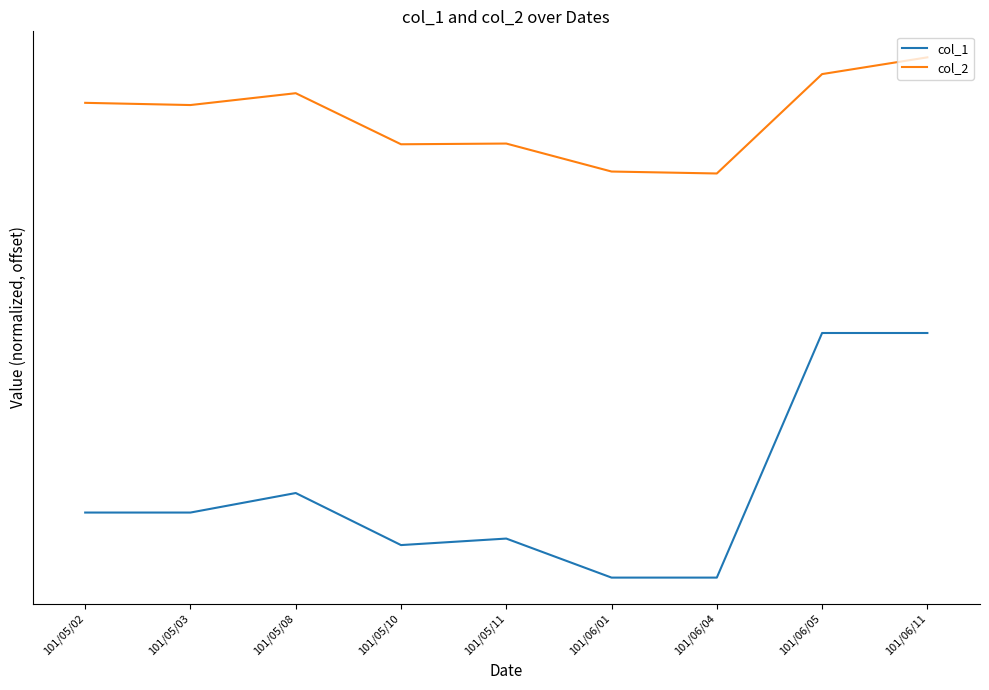

True or false: col_2 and col_1 intersect in this chart.

False